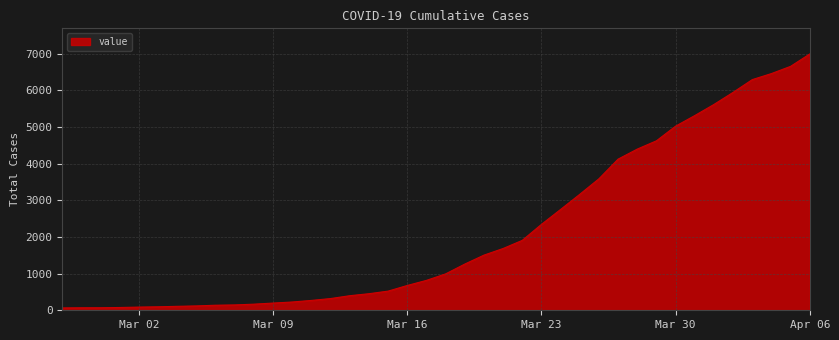

What is the greatest value displayed?

6995